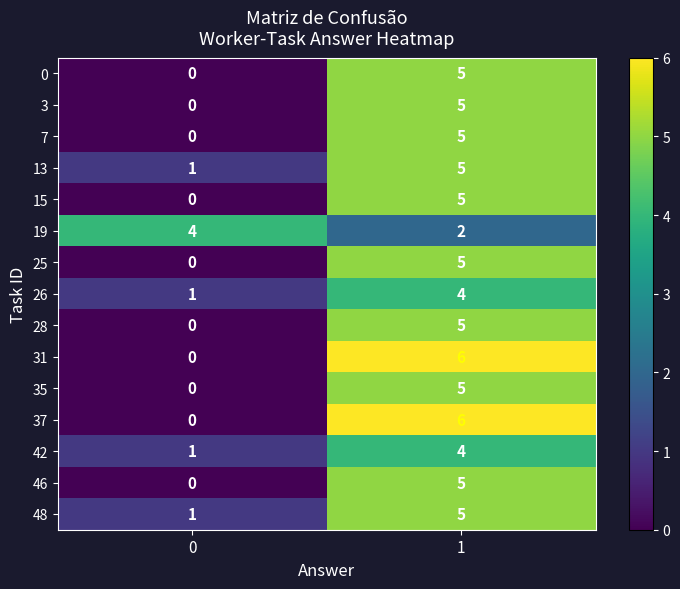

What is the difference between the maximum and minimum values in the 7 series?

5